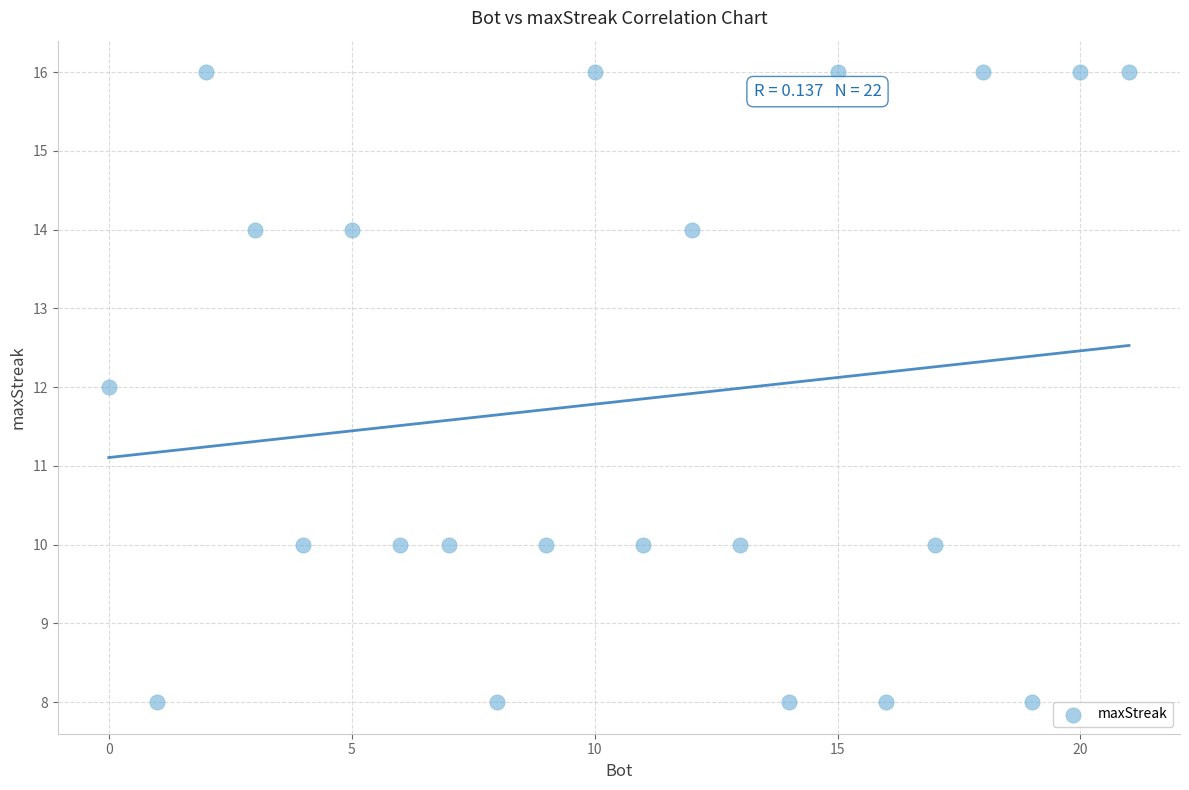

What is the range of X values (max minus min)?

21